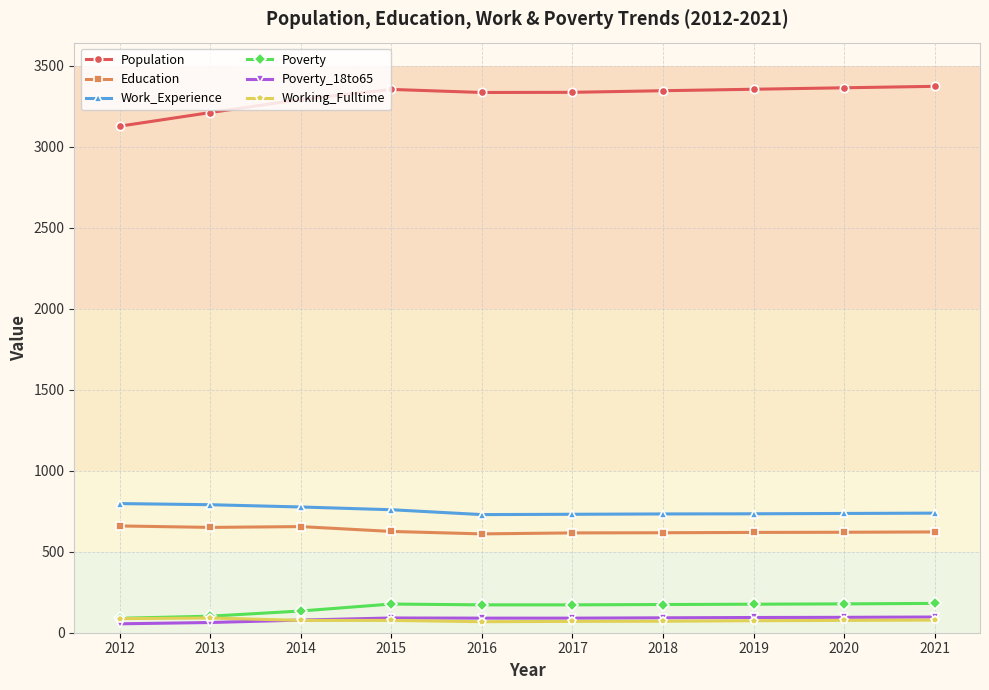

True or false: Work_Experience and Working_Fulltime intersect in this chart.

False